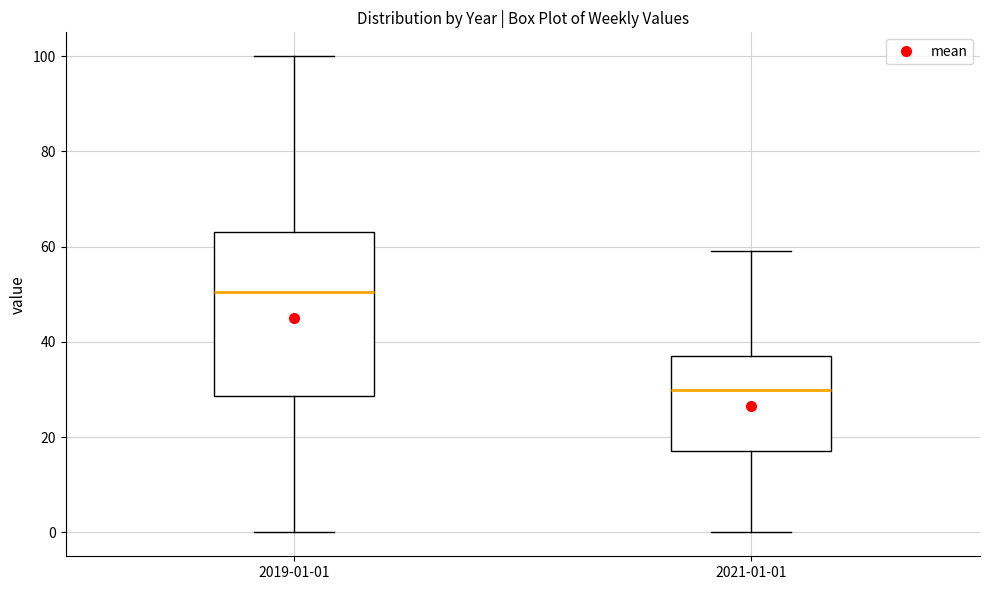

Which box's median line is the highest?

2019-01-01